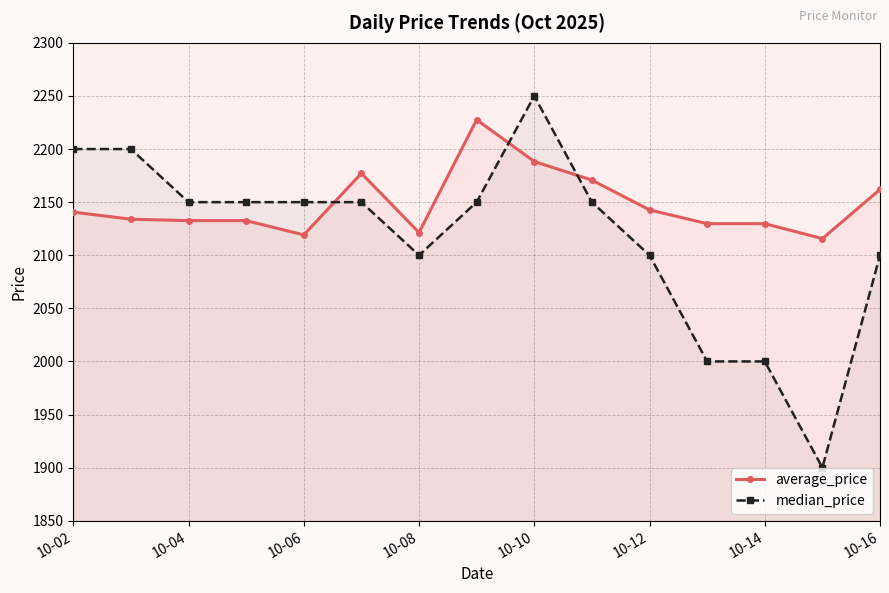

Which series changed the most between 10-02 and 10-16?

median_price